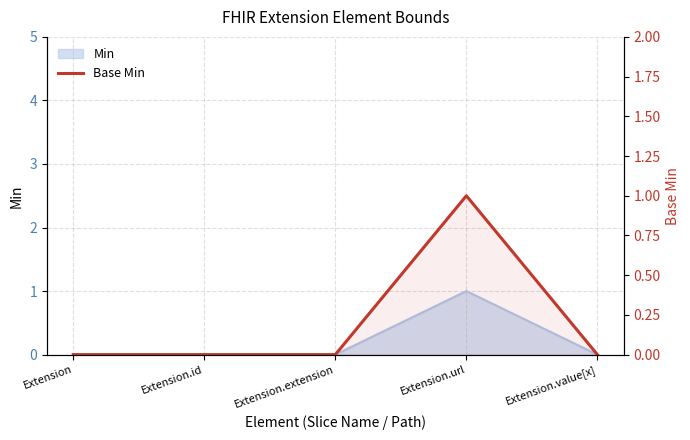

Reading right to left, what are all the values shown in this chart?

Extension.value[x]=0	Extension.url=1	Extension.extension=0	Extension.id=0	Extension=0